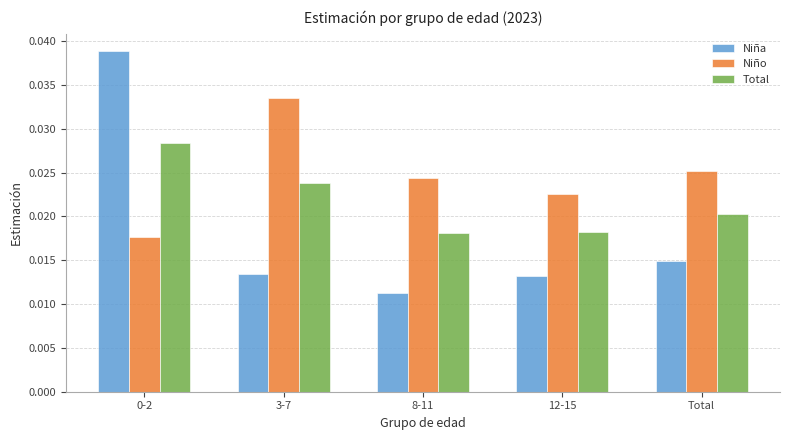

What are all the series names shown in the legend?

Niña, Niño, Total